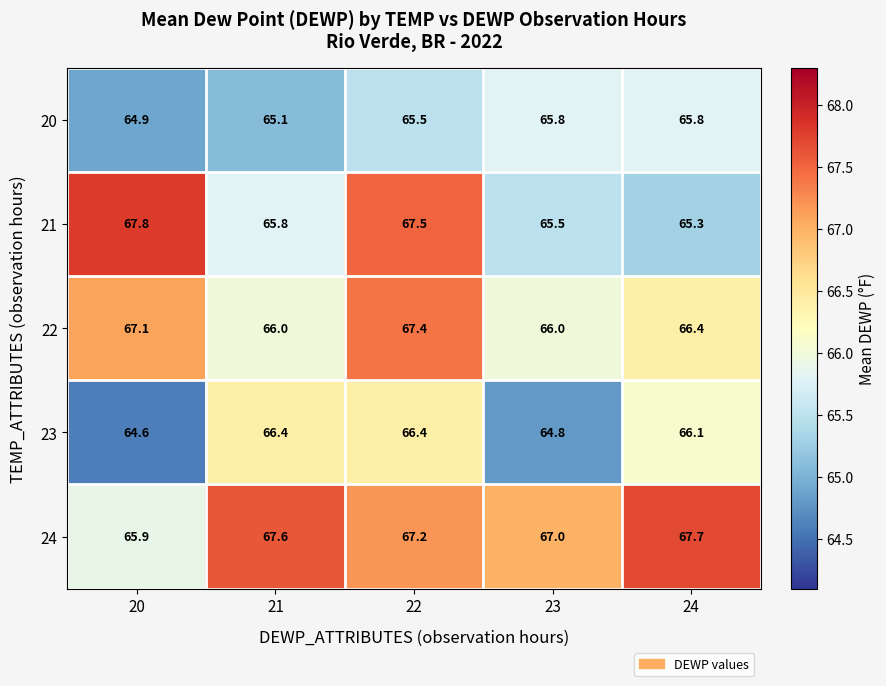

Is the value of 24 at 24 greater than the value of 21 at 21?

Yes